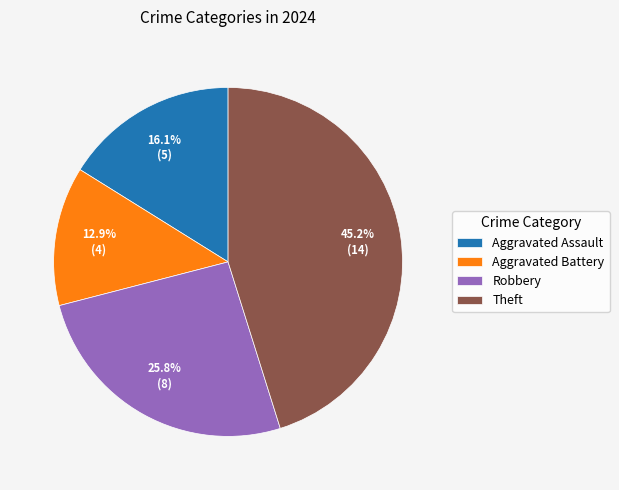

Is it true that Robbery is 26% of the pie?

True